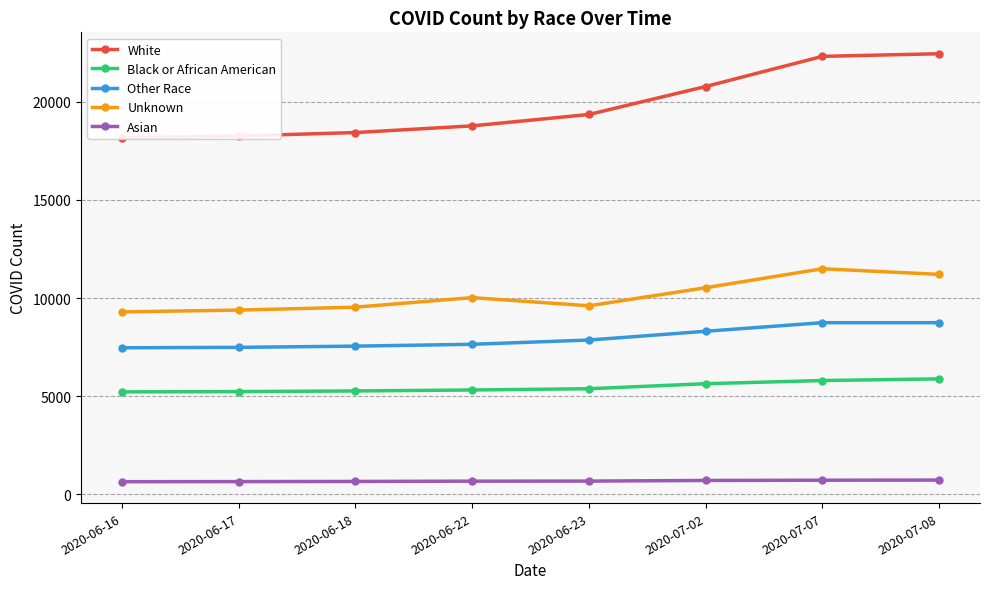

Reading right to left, list all the values displayed in this chart.

White: 22443	22309	20773	19349	18768	18428	18254	18160
Black or African American: 5883	5798	5637	5381	5317	5268	5234	5220
Other Race: 8745	8745	8307	7860	7644	7550	7489	7466
Unknown: 11205	11492	10526	9605	10021	9534	9386	9294
Asian: 729	721	709	676	673	658	650	646